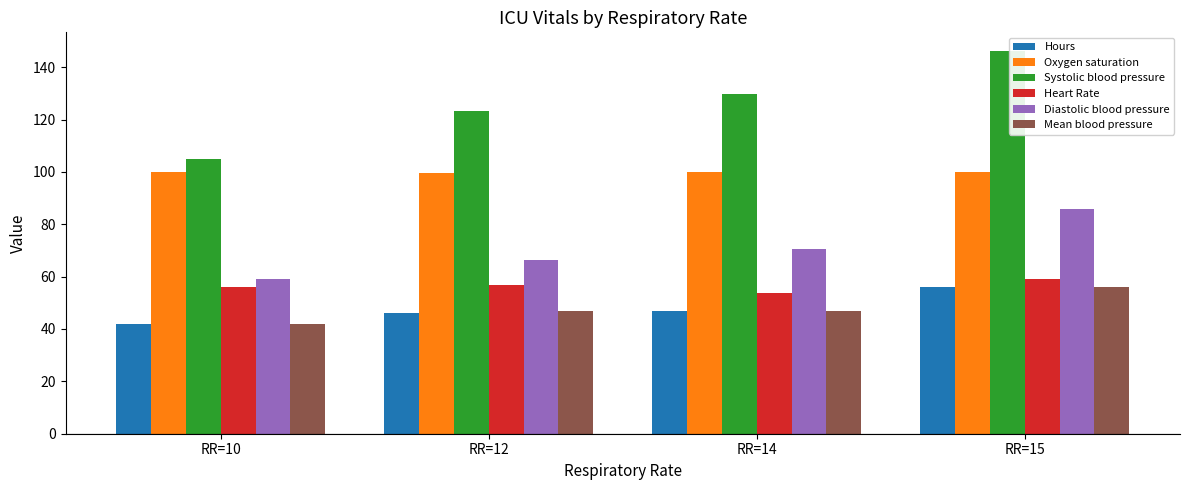

What is the difference between the highest and lowest values at RR=12?

77.1